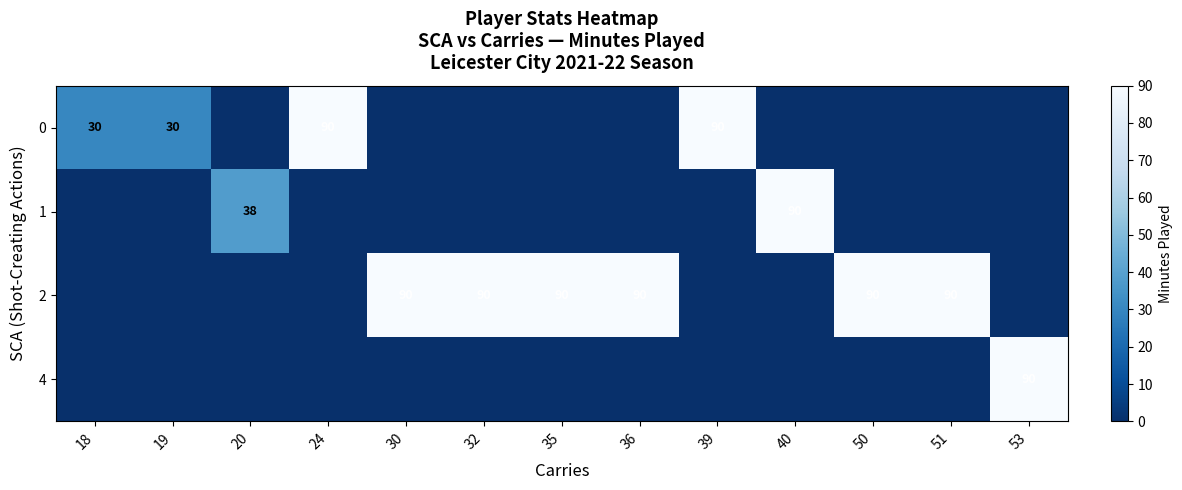

How many distinct data groups are displayed?

4